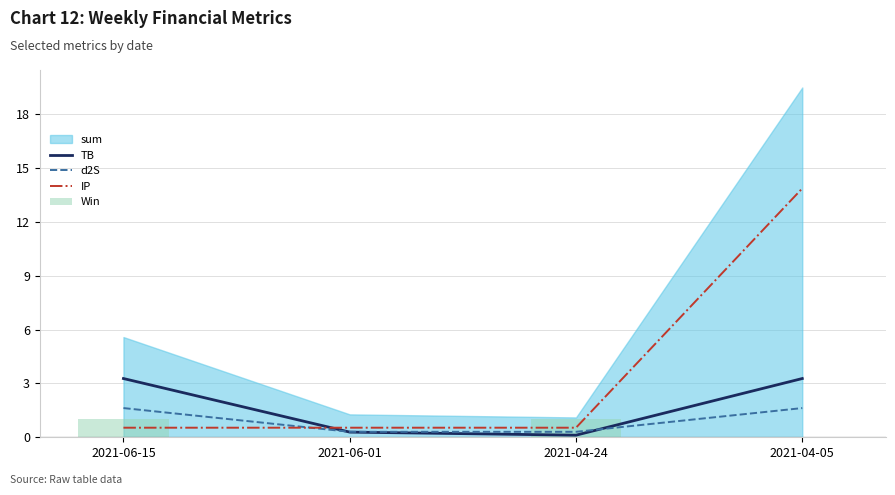

What is the sum of all d2S values?

3.9